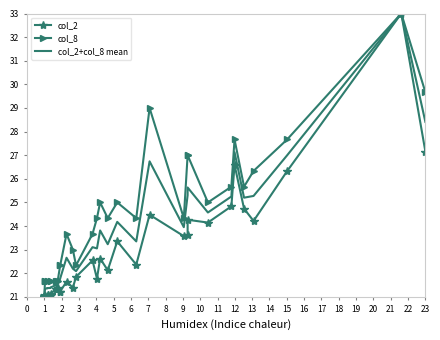

The col_2+col_8 mean series shows 43.3 at 37. True or false?

False